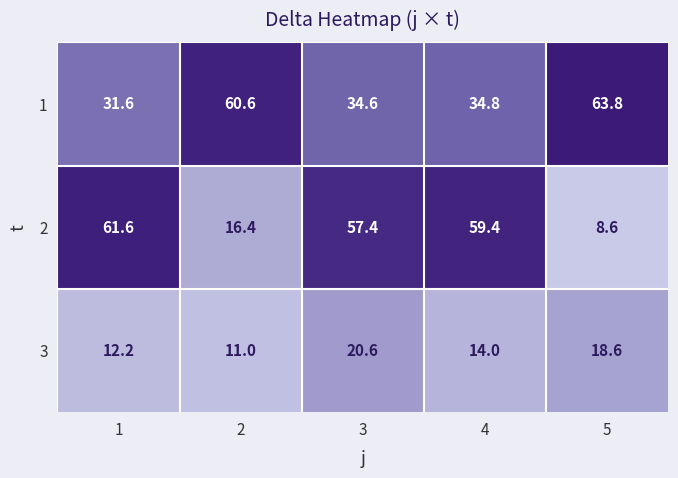

What is the difference between the maximum and minimum values in the 1 series?

32.2